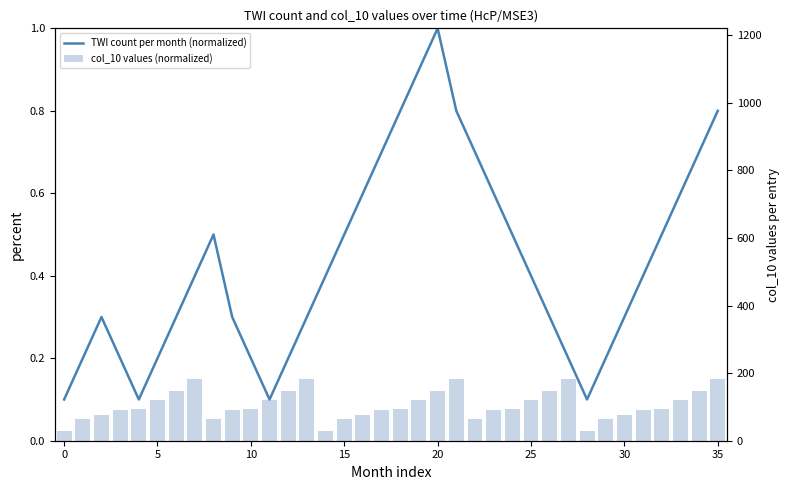

How many series are shown in this chart?

2